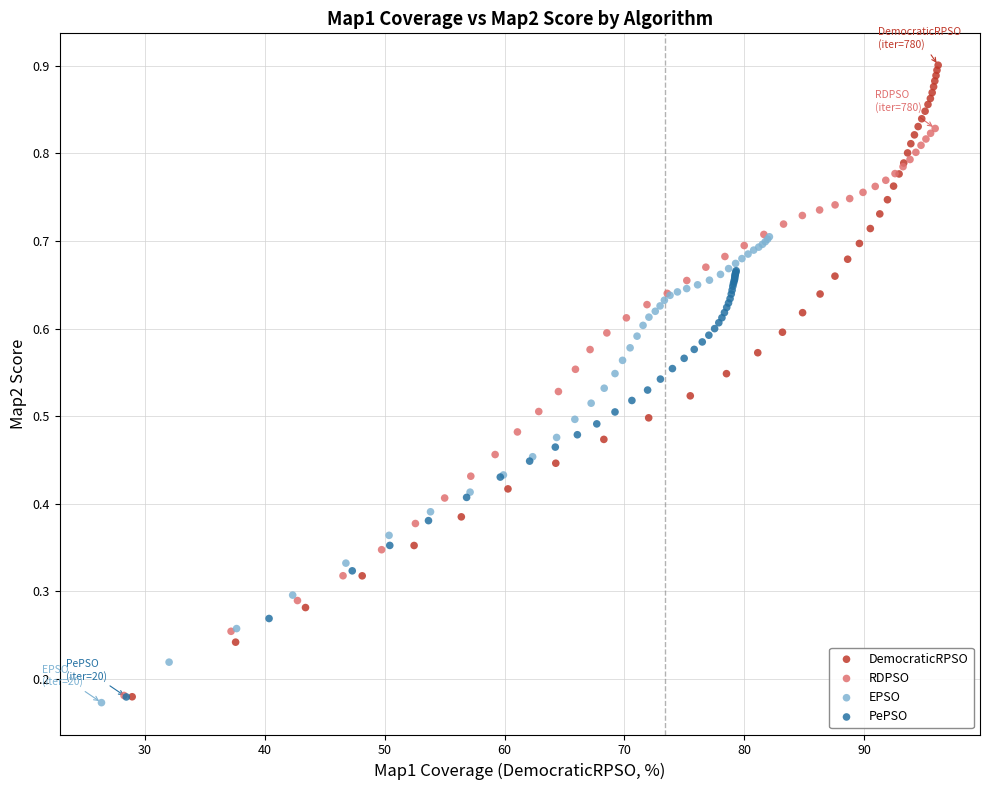

What are all the series names shown in the legend?

DemocraticRPSO, RDPSO, EPSO, PePSO